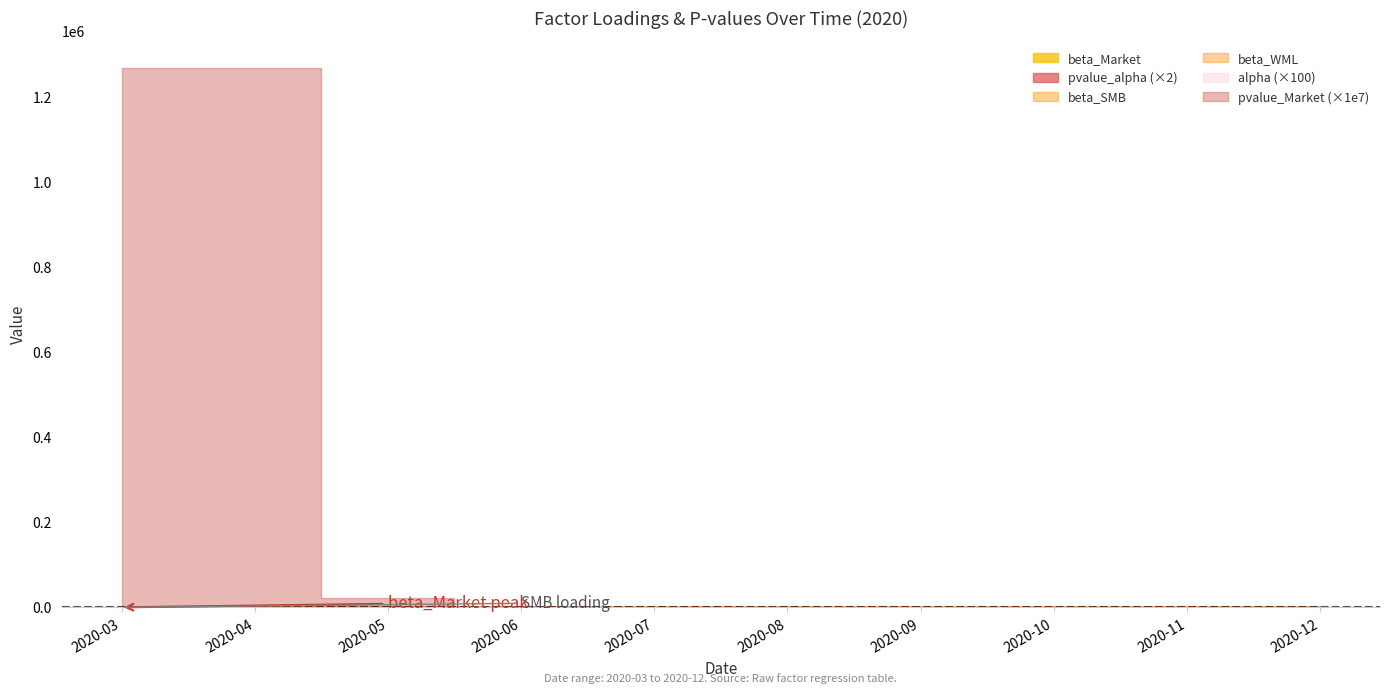

Reading right to left, what are all the values shown in this chart?

alpha: 0.0	0.0	0.0	0.0	0.0	0.0	0.0	0.0	0.0	0.0
beta_Market: 1.0	1.0	1.0	1.0	1.0	1.0	0.9	1.0	1.0	1.0
beta_SMB: 0.2	0.2	0.1	0.1	0.2	0.2	0.2	0.4	0.5	0.5
beta_WML: 0.1	0.1	0.1	0.1	0.1	0.1	0.1	0.1	0.2	0.2
pvalue_alpha: 0.2	0.1	0.2	0.2	0.2	0.2	0.3	0.5	0.6	0.6
pvalue_Market: 0.0	0.0	0.0	0.0	0.0	0.0	0.0	0.0	0.1	0.1